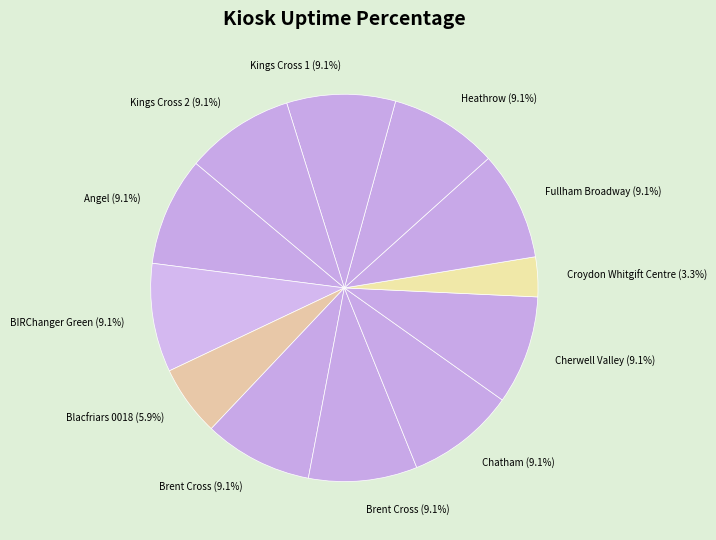

Count the number of slices in the pie.

12